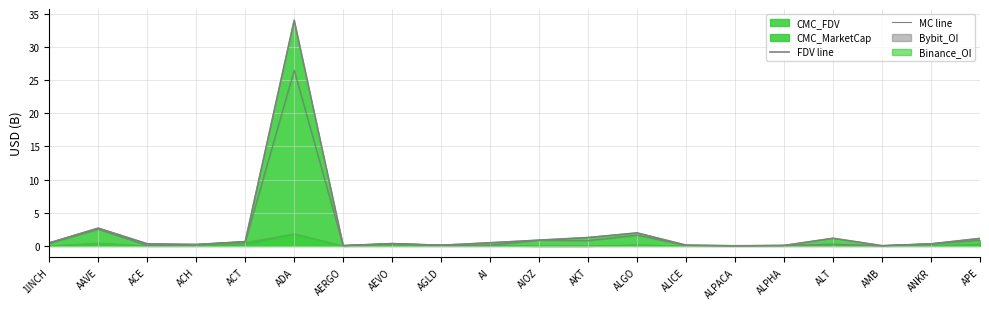

What is the label of the 4th point from the left?

ACH